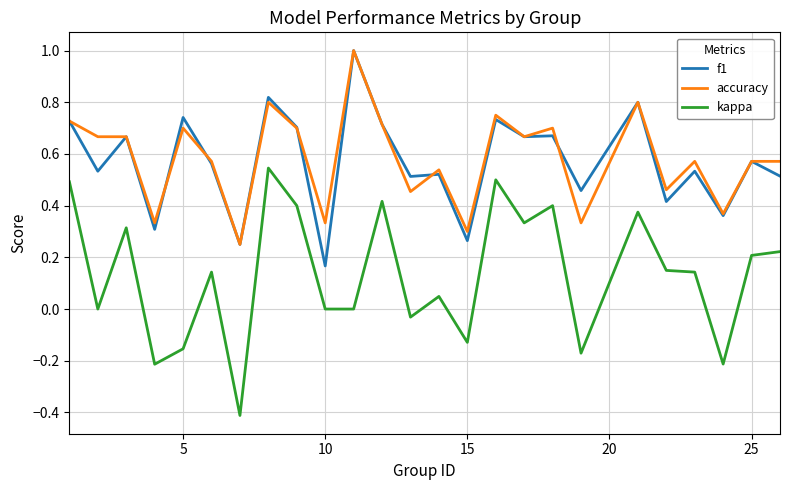

What is the highest value of the accuracy series?

1.0